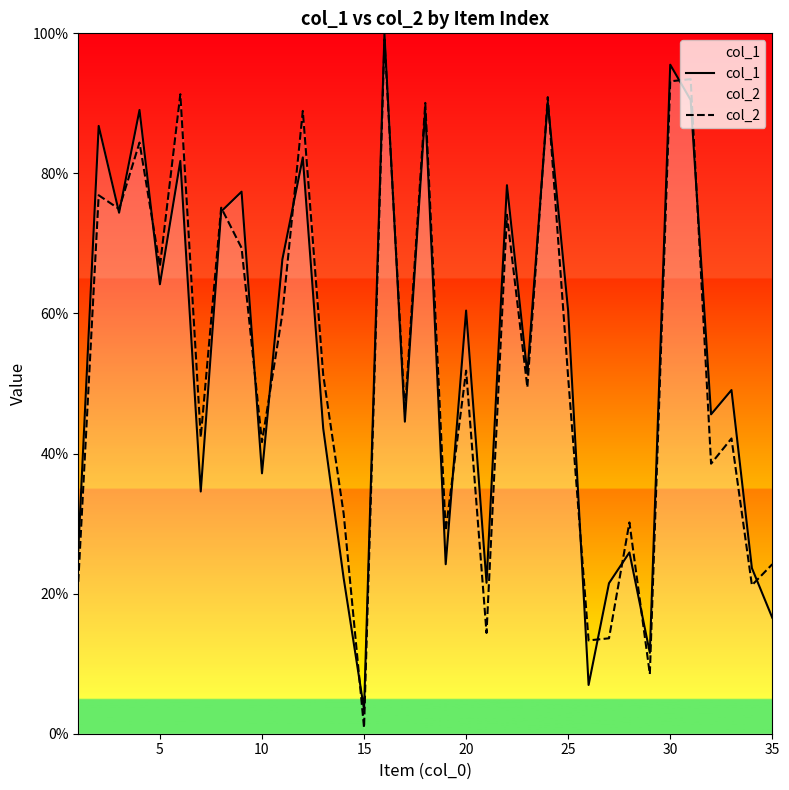

What is the total value across all series at 20?

112.3